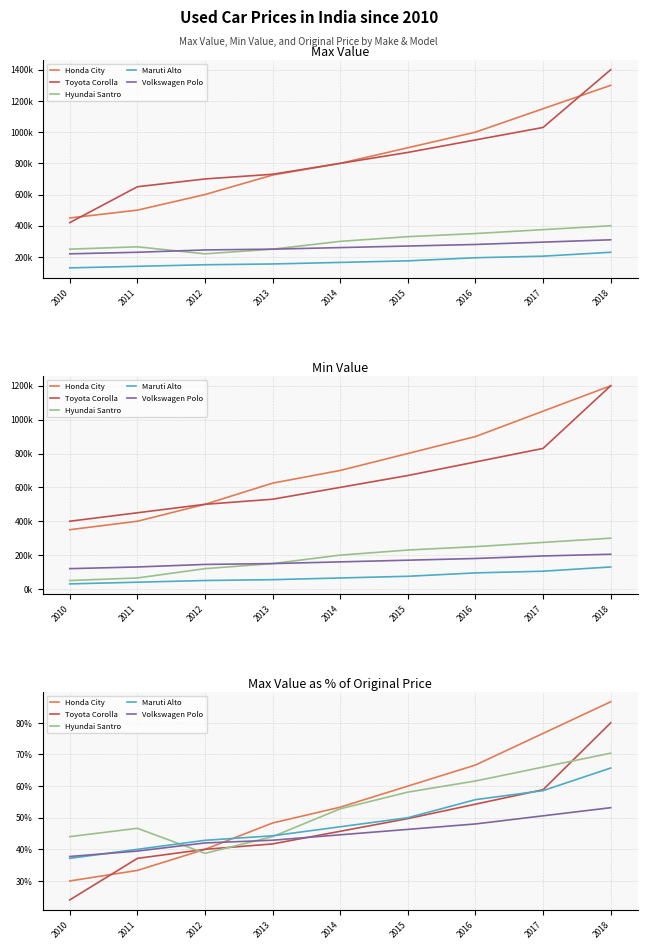

True or false: Hyundai Santro and Toyota Corolla cross at least once.

True